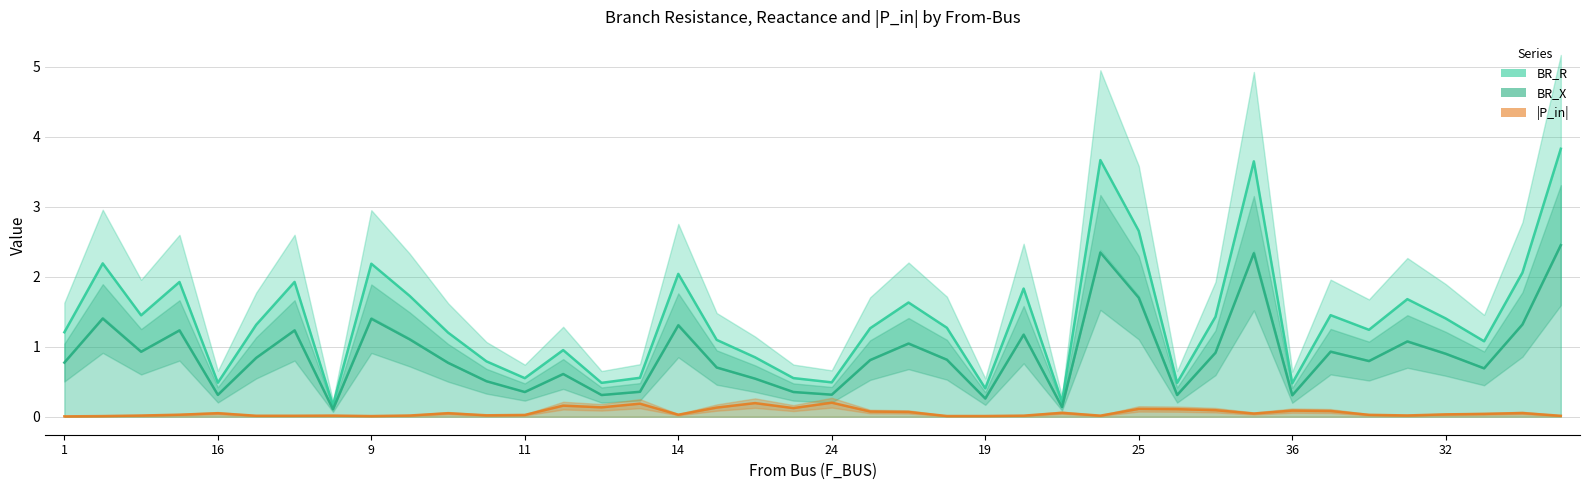

True or false: BR_R and BR_X cross at least once.

False